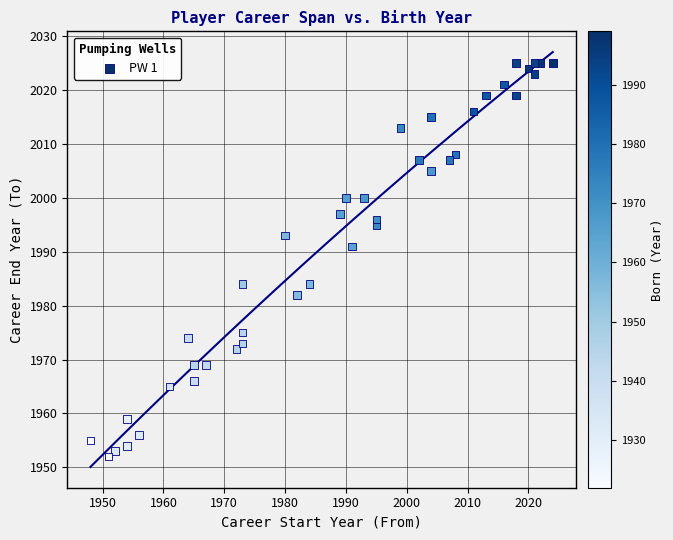

What Y value in the scatter plot is closest to 1988?

1991